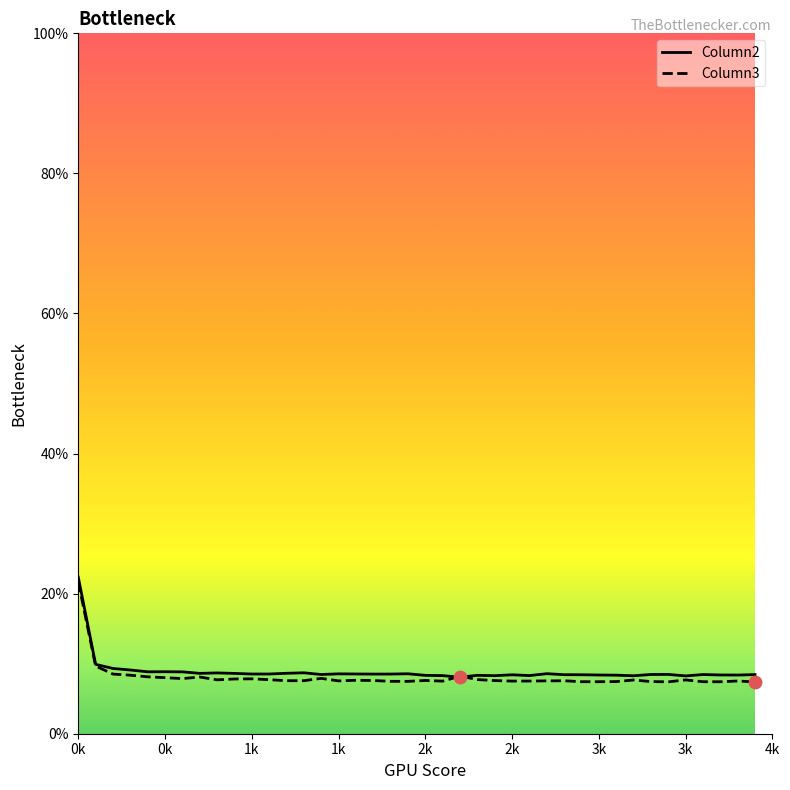

Is the value of Column3 at 23 greater than the value of Column2 at 16?

No